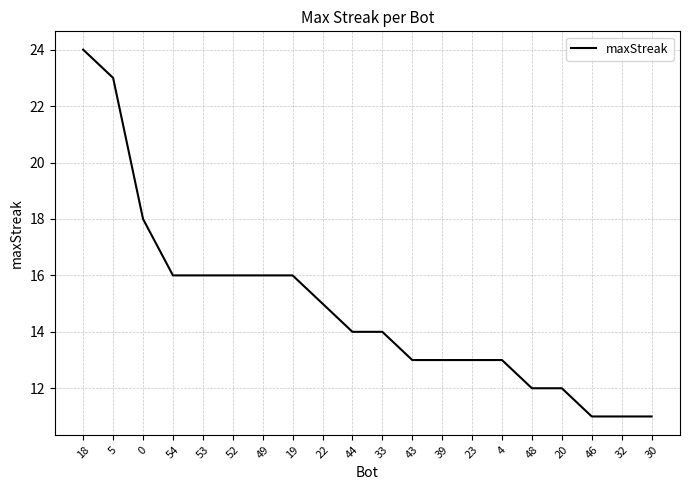

Reading right to left, what are all the values shown in this chart?

30=11	32=11	46=11	20=12	48=12	4=13	23=13	39=13	43=13	33=14	44=14	22=15	19=16	49=16	52=16	53=16	54=16	0=18	5=23	18=24